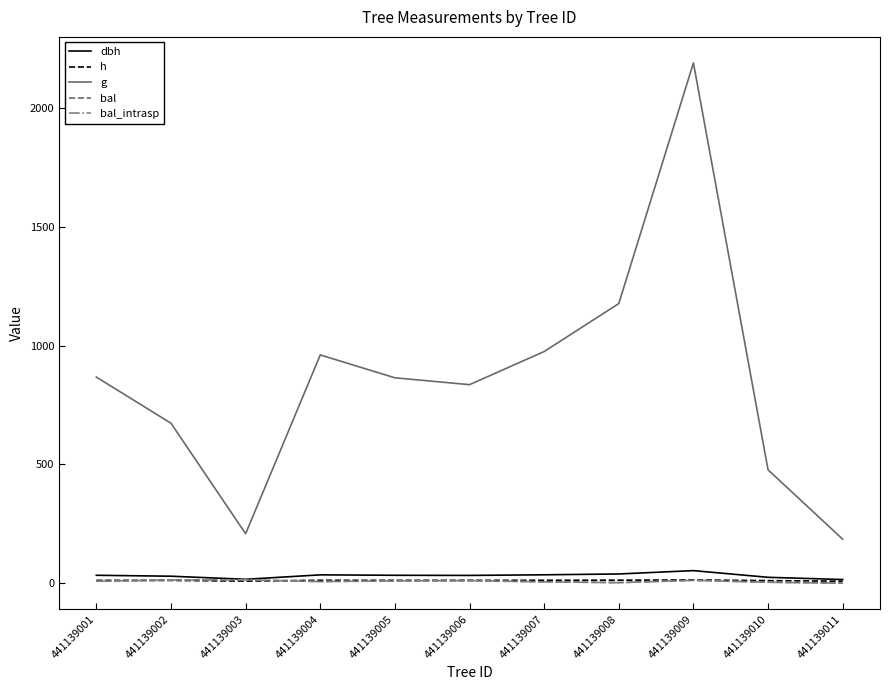

True or false: g has more than 2 points higher than both neighbors.

False